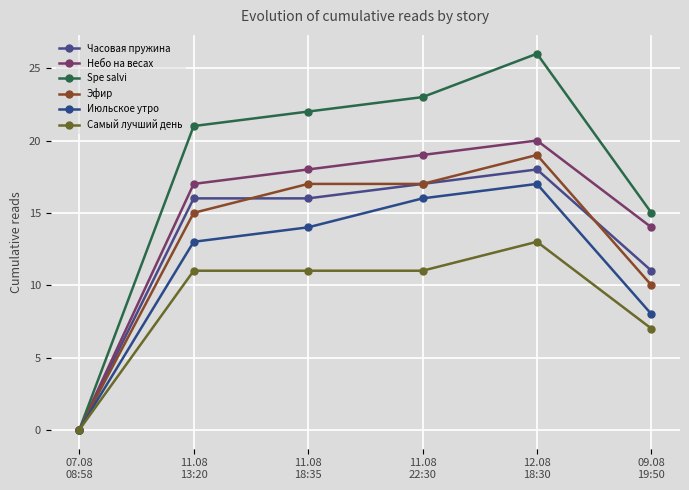

Does the chart display data point markers on the line(s)?

Yes